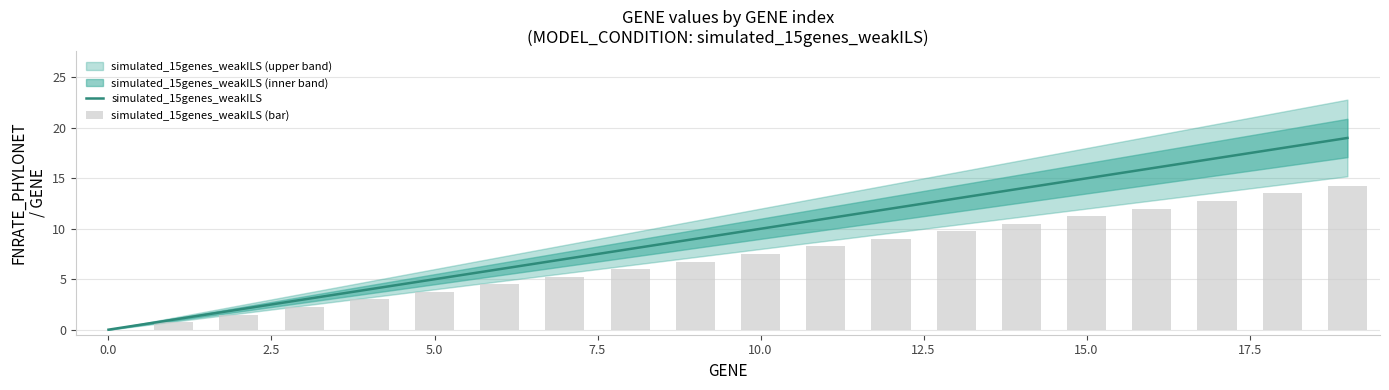

The simulated_15genes_weakILS series shows 2 at 5.0. True or false?

False